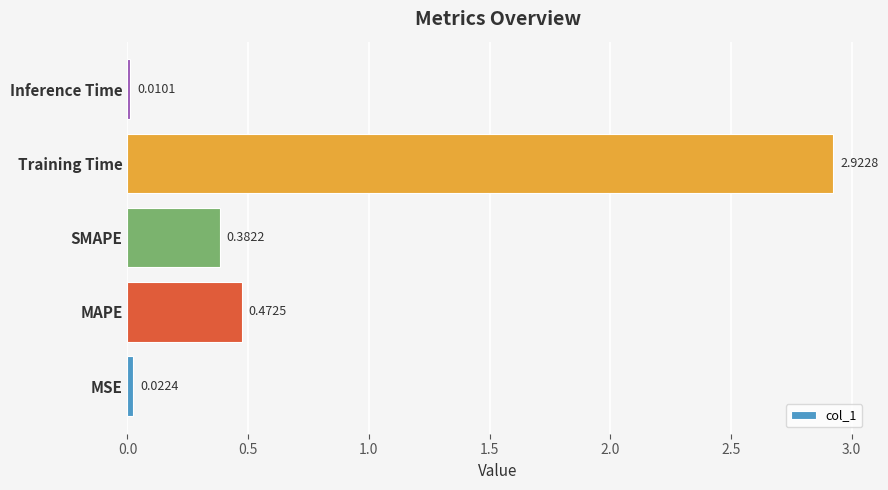

How many bars are there in total?

5